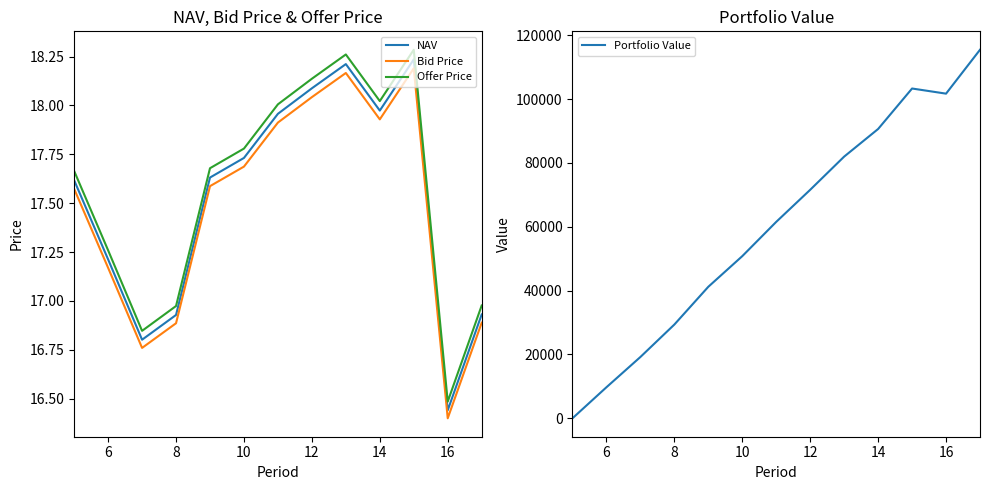

What is the sum of the Portfolio Value values at 16 and 12?

173265.9